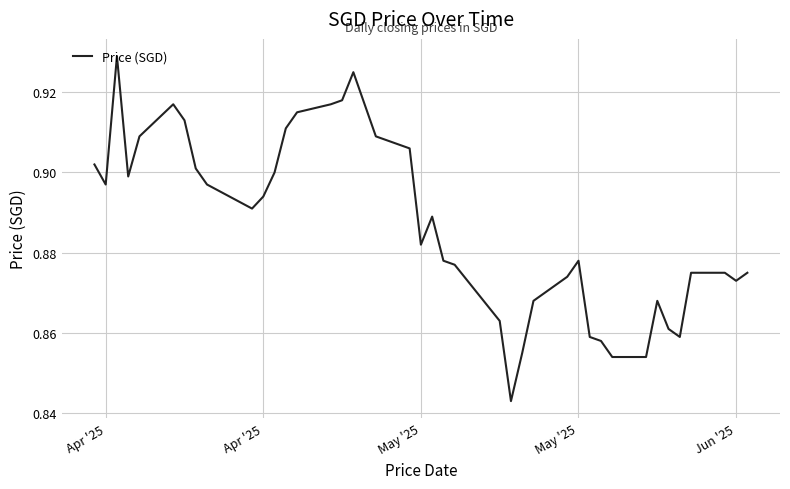

Count the number of categories in the chart.

40